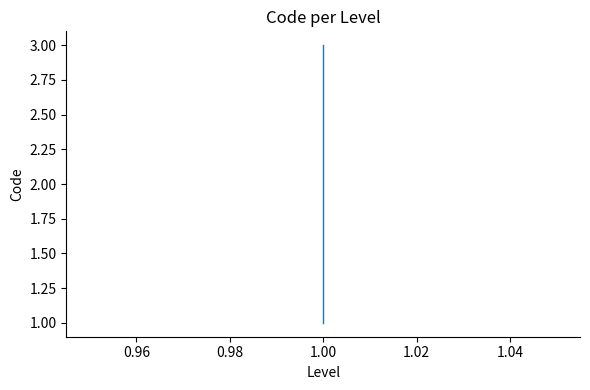

How many lines are shown in the chart?

1